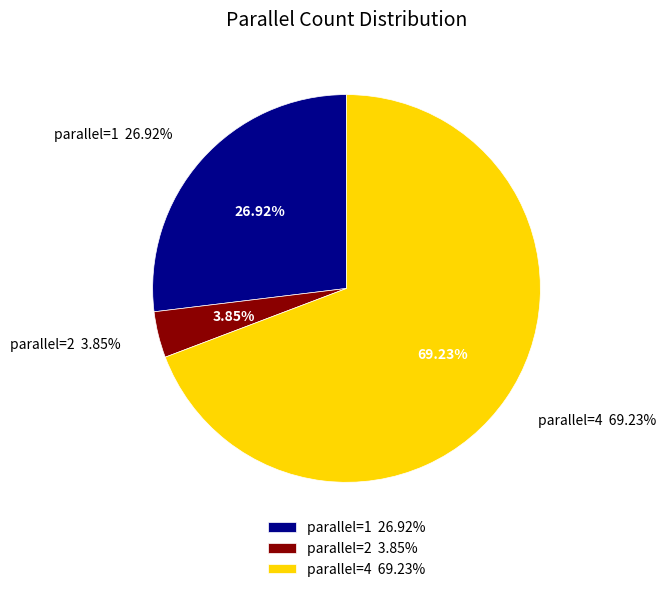

The 1 slice represents 33% of the pie. True or false?

False